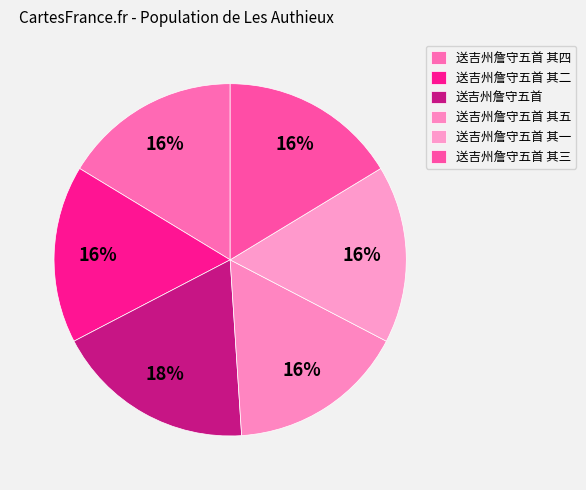

Between 送吉州詹守五首 其二 and 送吉州詹守五首 其一, which is larger?

送吉州詹守五首 其一